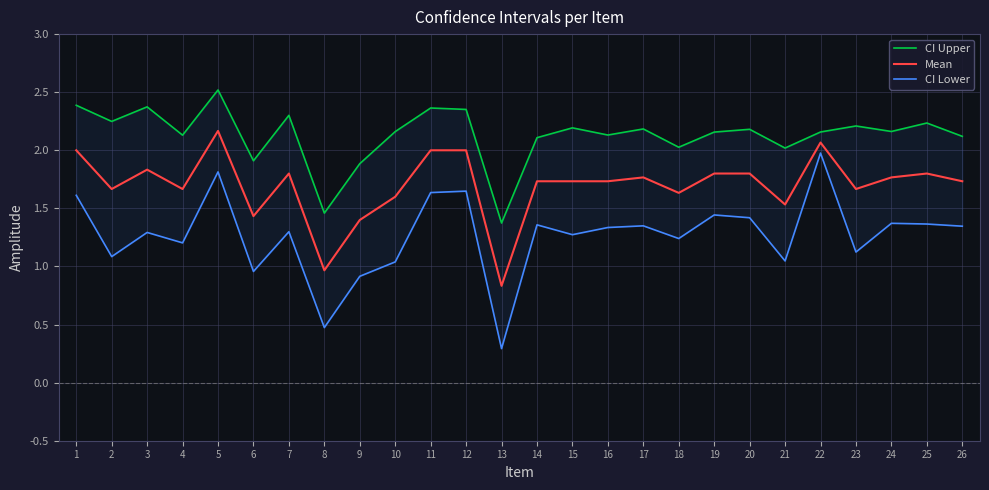

In Mean, how many points are higher than both neighbors (excluding endpoints)?

6